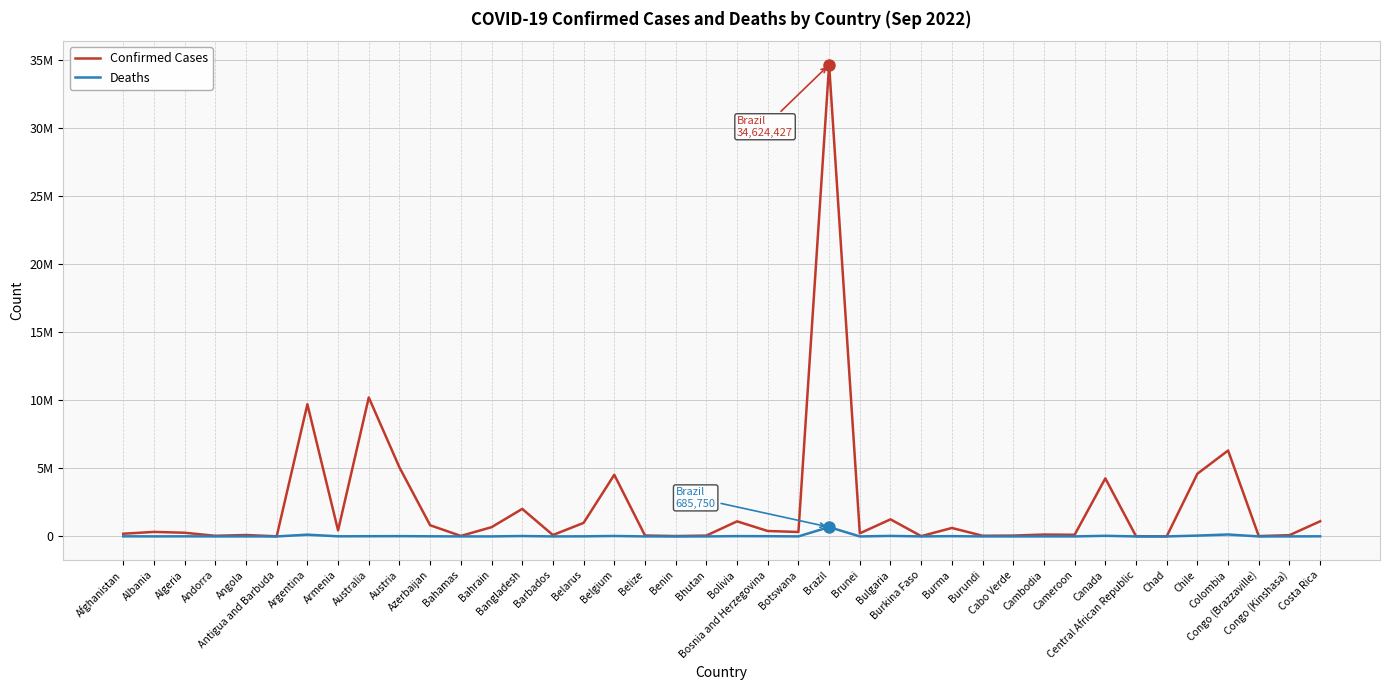

Does the chart have visible grid lines?

Yes